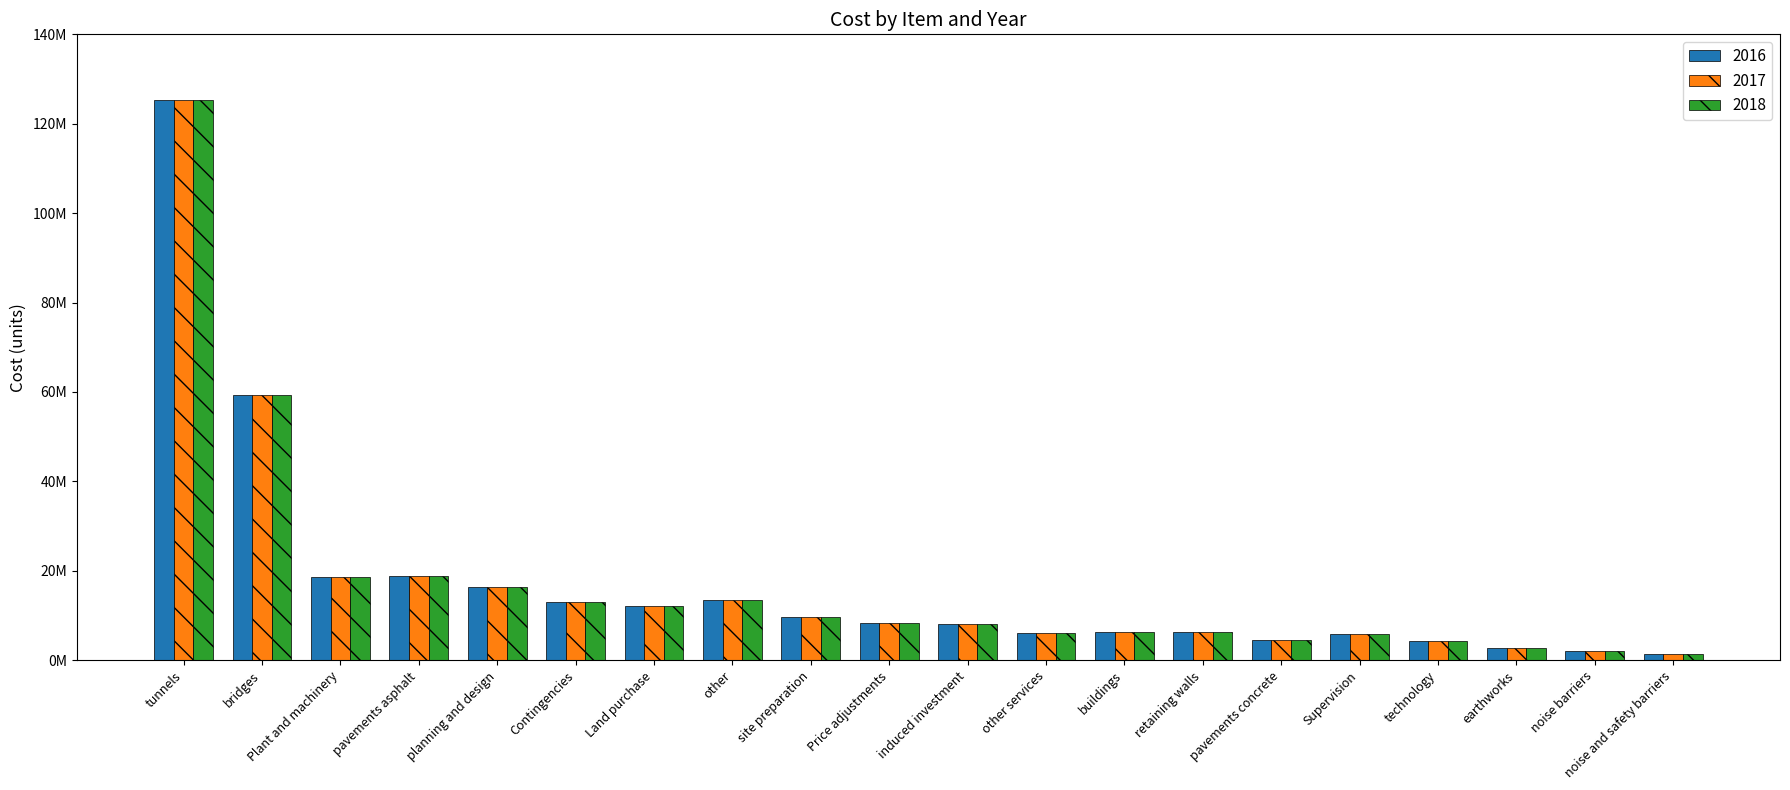

What is the difference between the maximum and minimum values in the 2018 series?

123934416.3